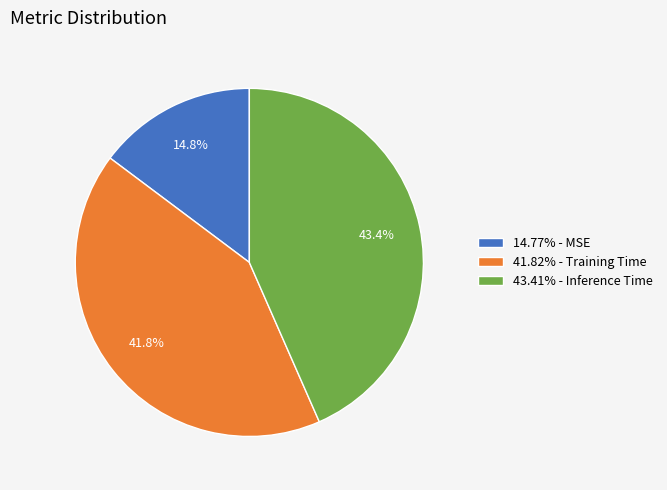

Does 14.77% - MSE represent more than half of the total?

No